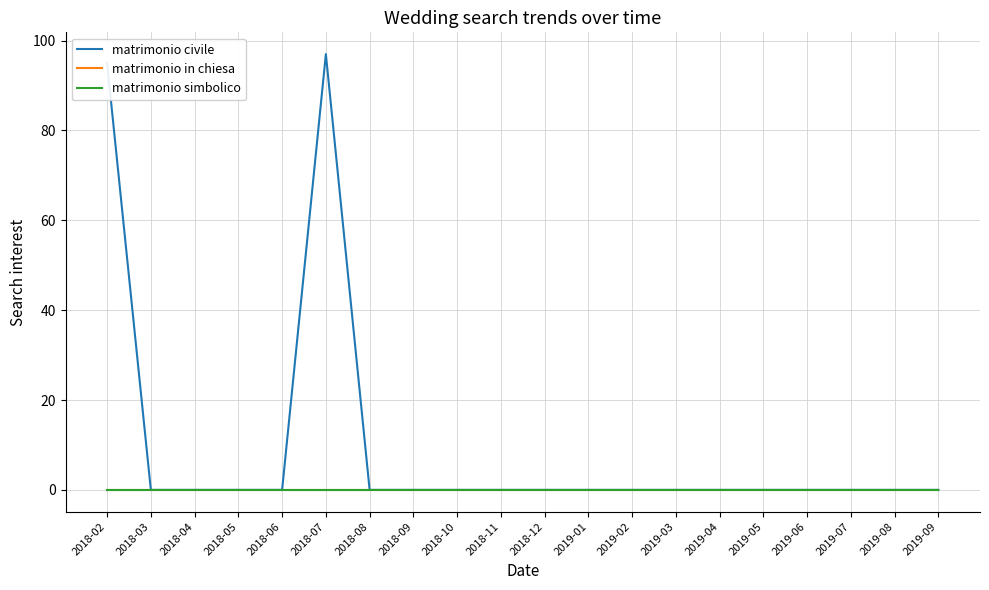

Which category has the highest value in the matrimonio simbolico series?

2018-02